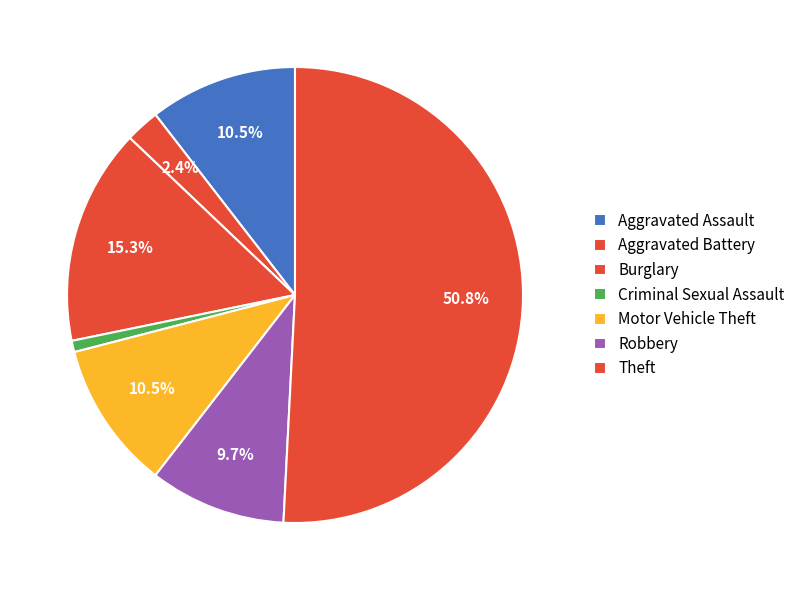

Count the number of slices in the pie.

7